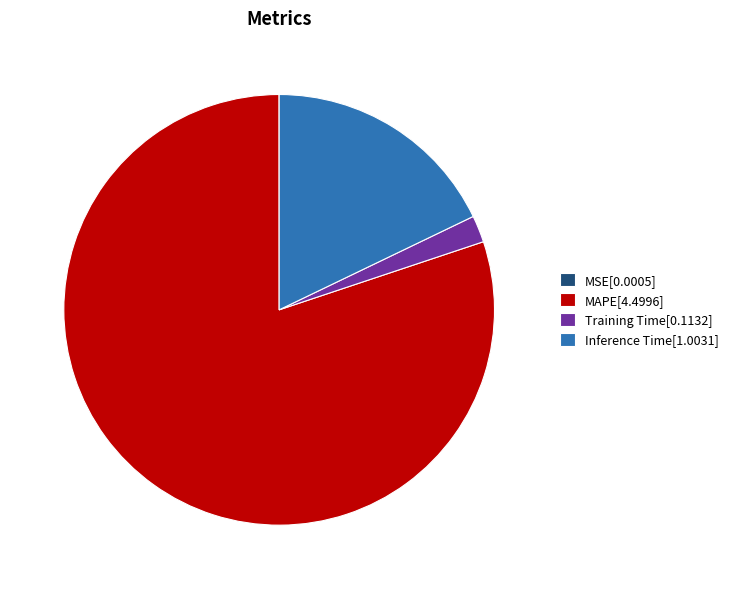

Is it true that Training Time[0.1132] is 16% of the pie?

False